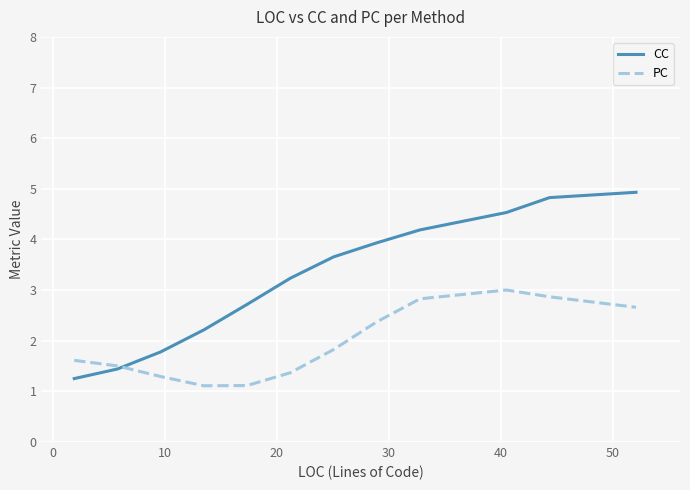

How many lines are shown in the chart?

2